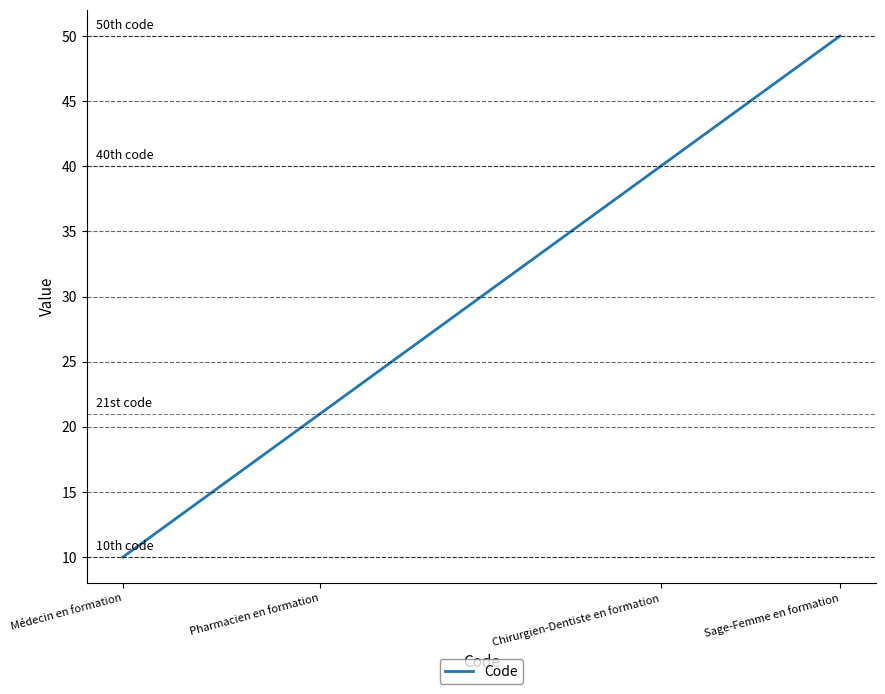

How many values are below 40?

2